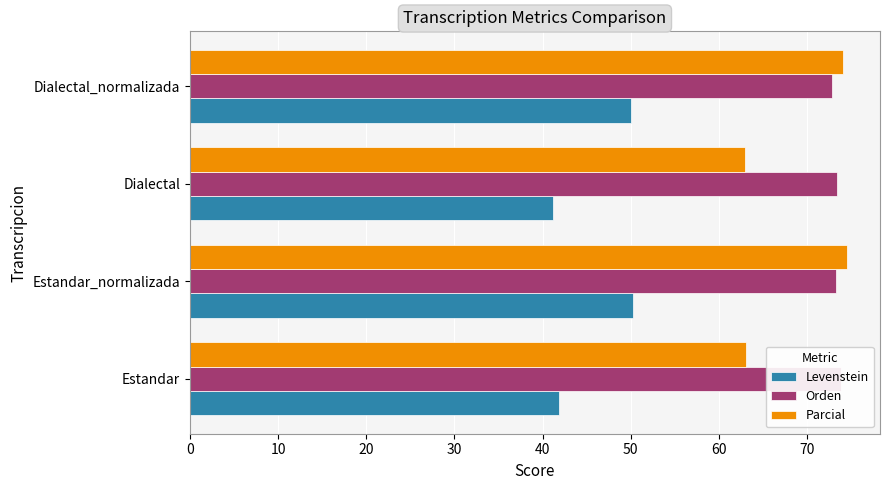

What are all the series names shown in the legend?

Levenstein, Orden, Parcial